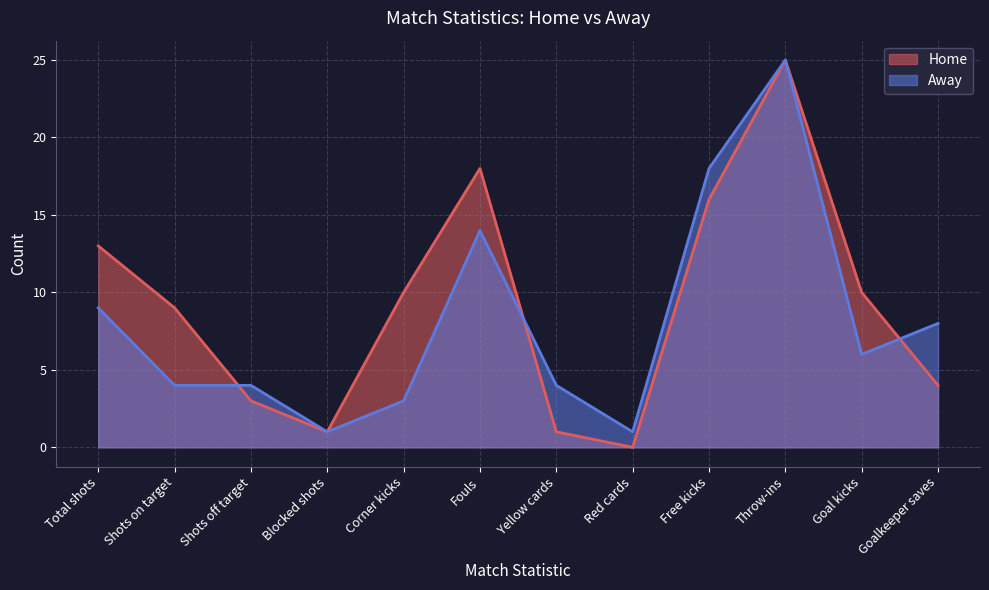

What is the difference between the highest and lowest values at Fouls?

4